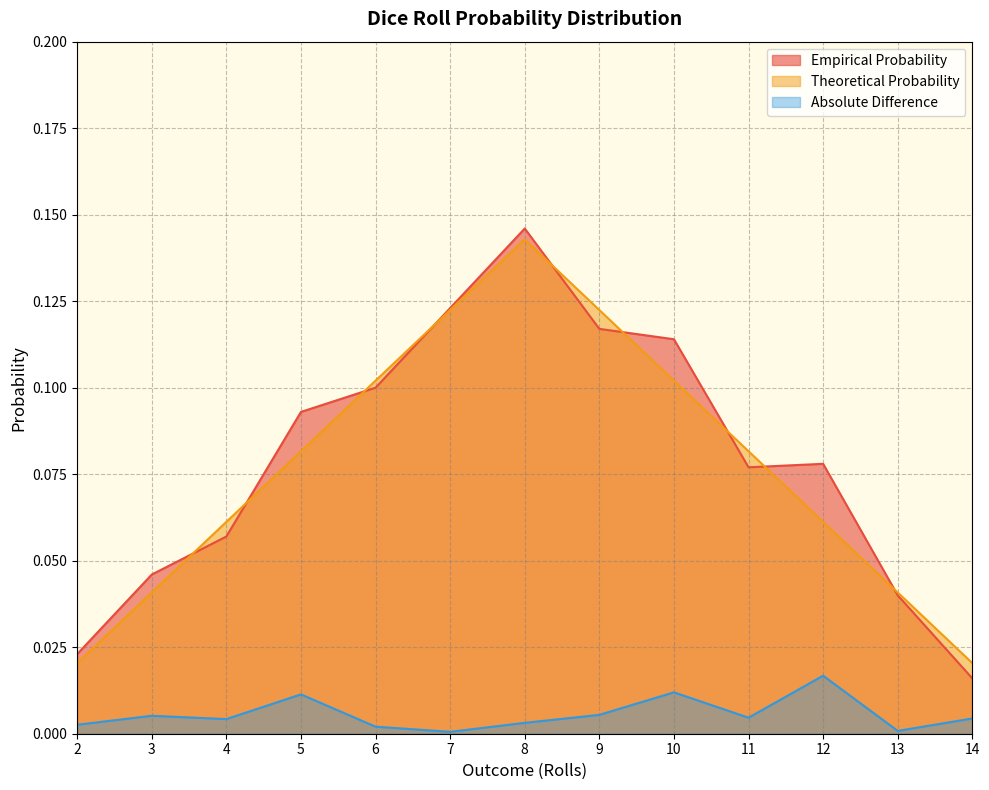

What is the sum of all Theoretical Probability values?

1.0